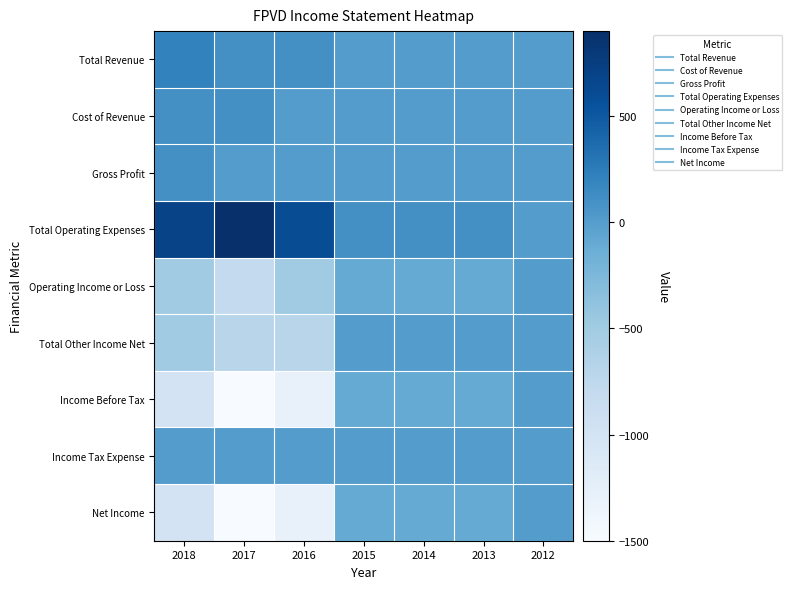

How many distinct data groups are displayed?

9